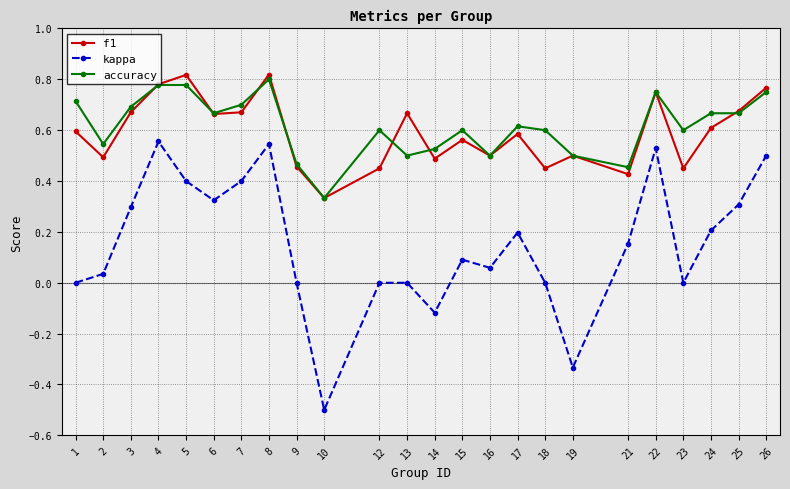

Rank the series by their maximum value, from lowest to highest.

kappa, accuracy, f1